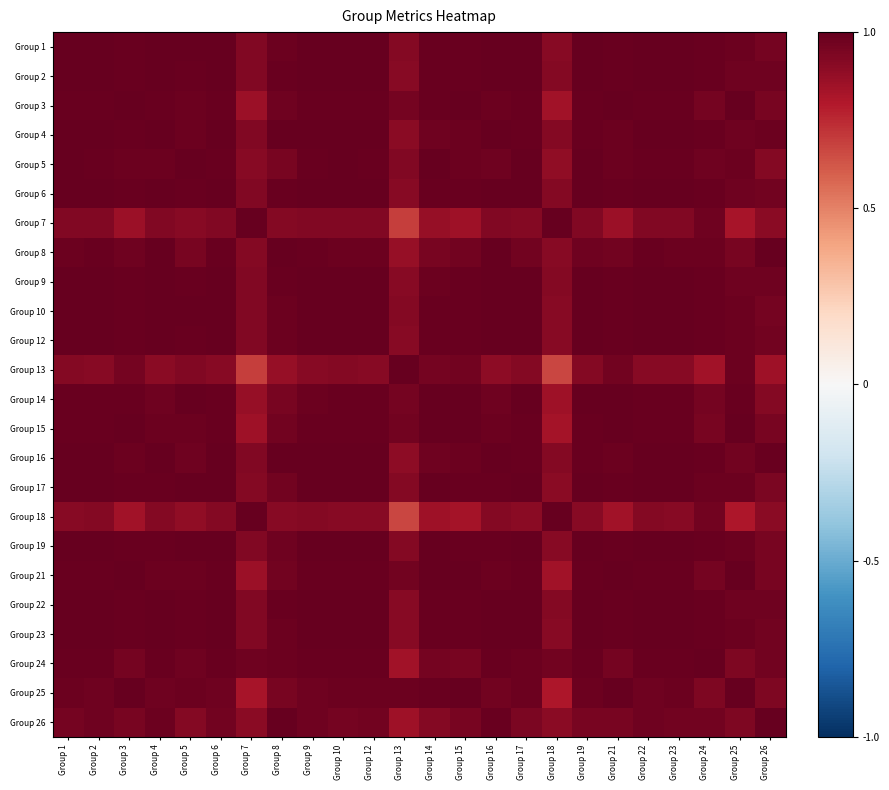

Rank the series at Group 1 from lowest to highest value.

Group 18, Group 13, Group 7, Group 26, Group 8, Group 25, Group 15, Group 24, Group 21, Group 3, Group 14, Group 16, Group 5, Group 4, Group 9, Group 2, Group 22, Group 17, Group 6, Group 19, Group 12, Group 23, Group 1, Group 10